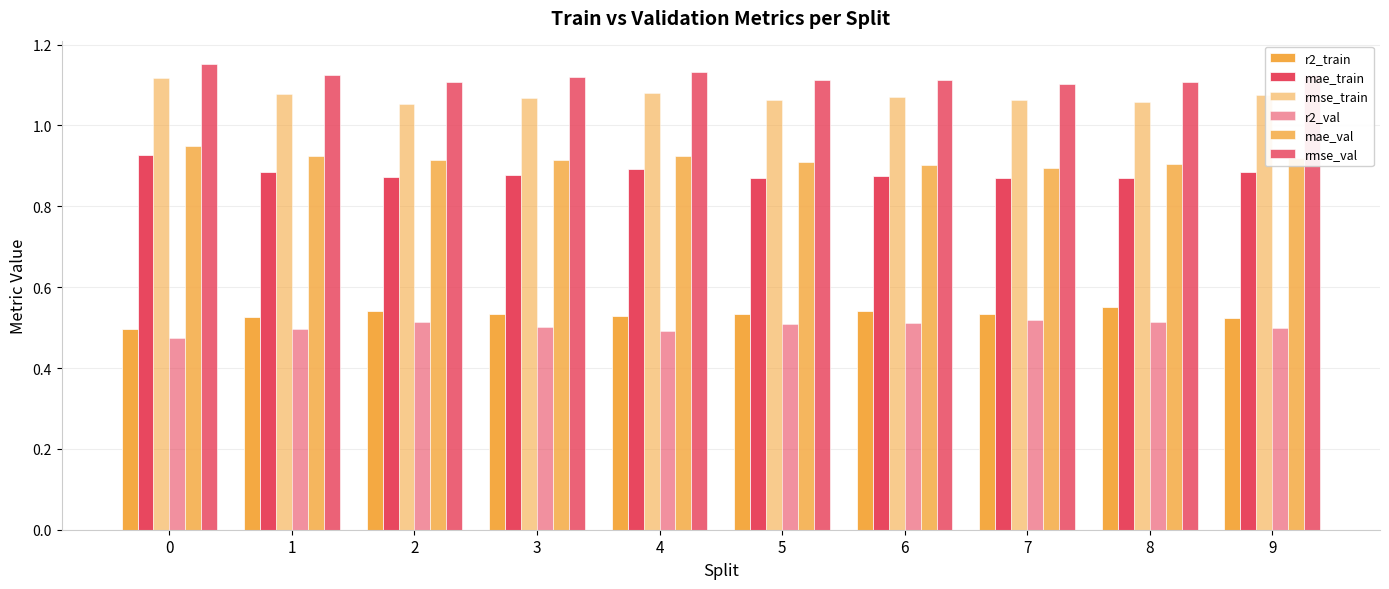

What is the value of the mae_train bar at the 5th from the left?

0.9